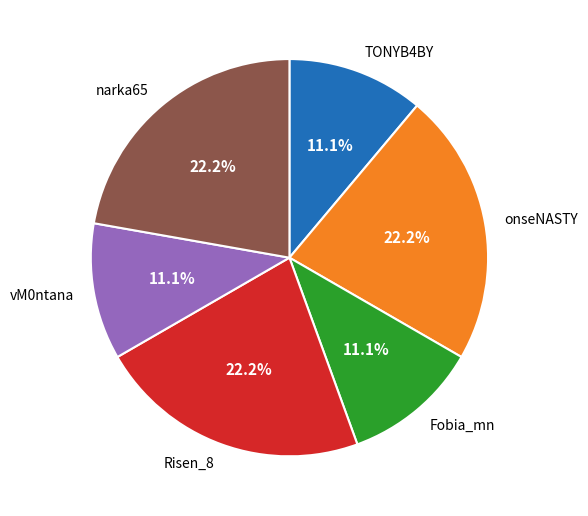

What percentage is the onseNASTY slice, to the nearest percent?

22%